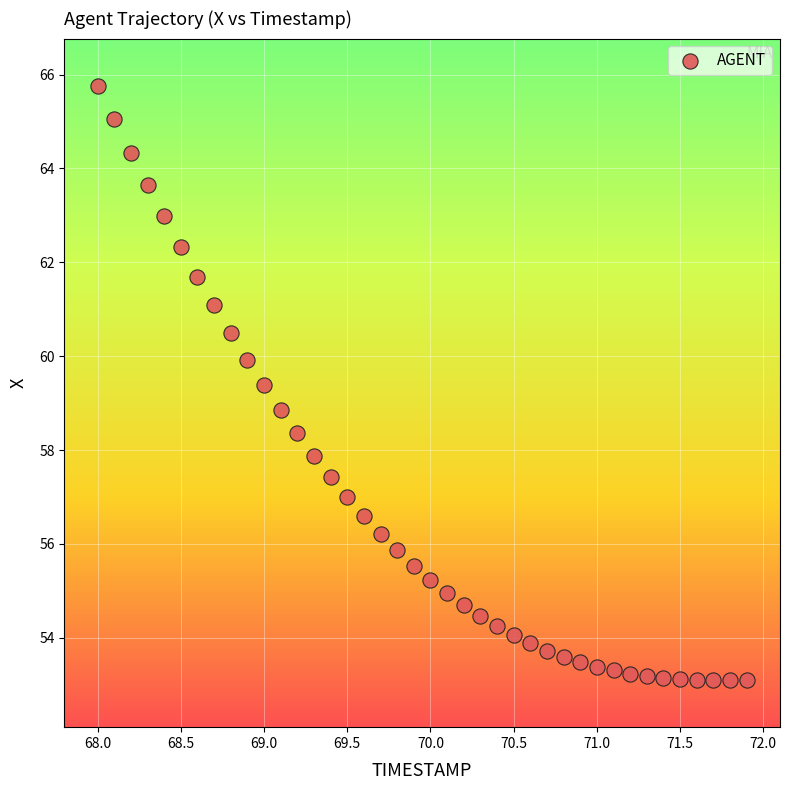

What is the range of Y values (max minus min)?

12.7